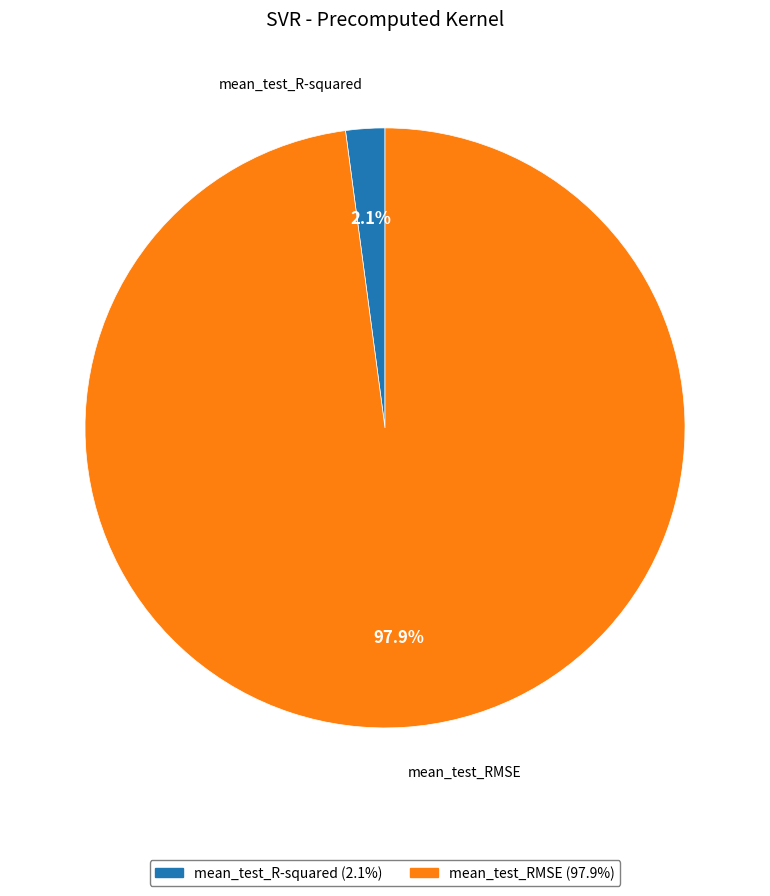

To the nearest percent, what is the difference between the mean_test_R-squared and mean_test_RMSE slice percentages?

96%